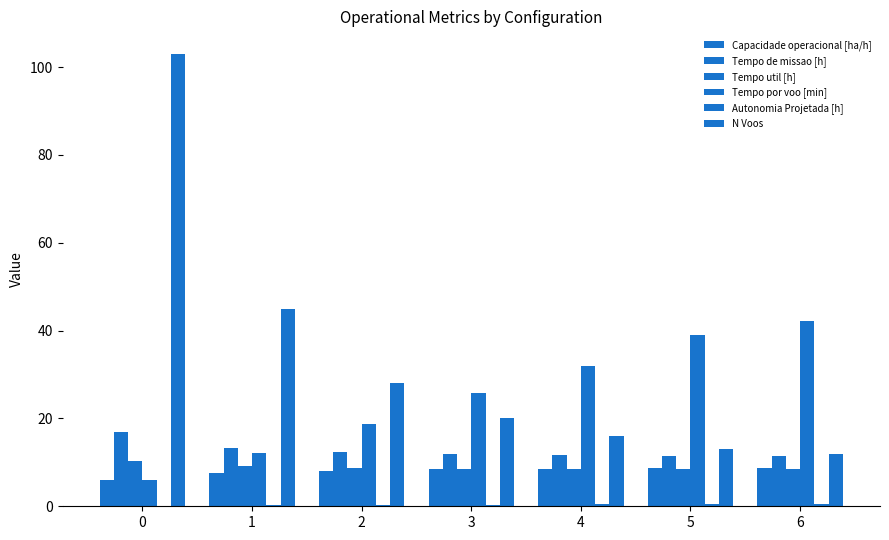

What is the average value of the Tempo de missao [h] series?

12.7